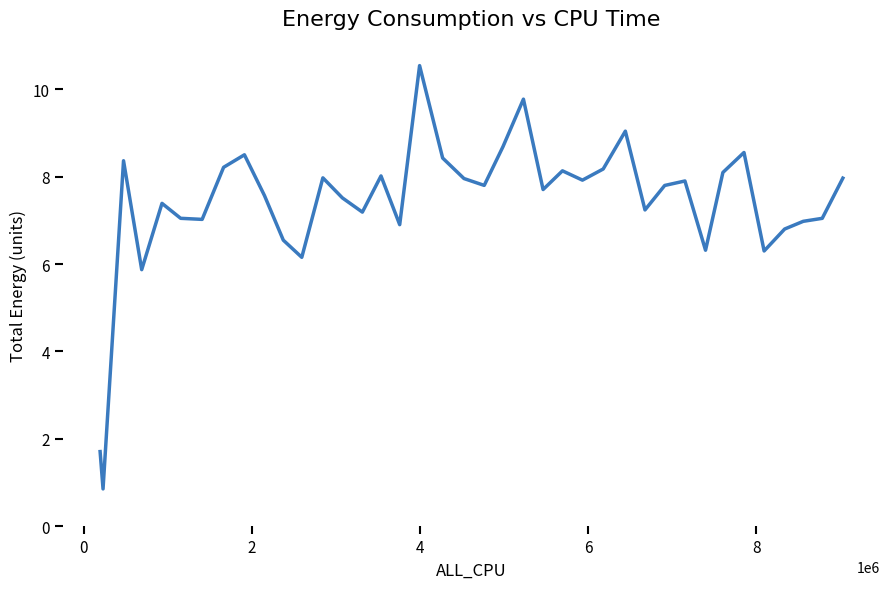

What is the smallest value displayed?

0.9